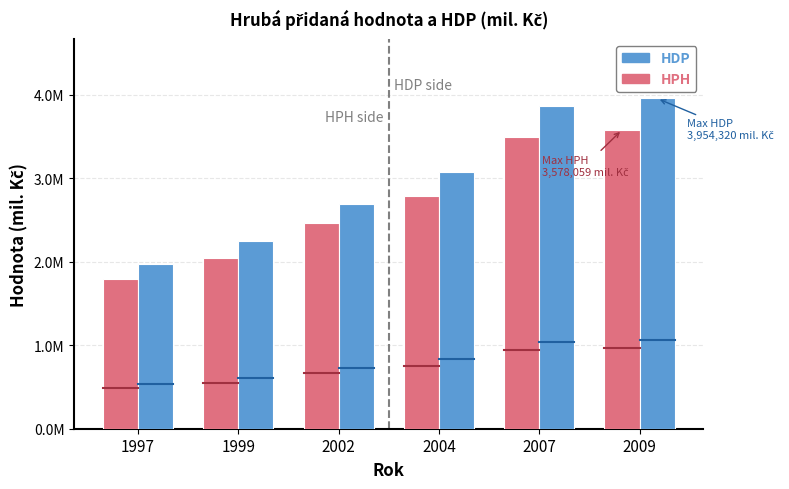

Does the chart contain any negative values?

No